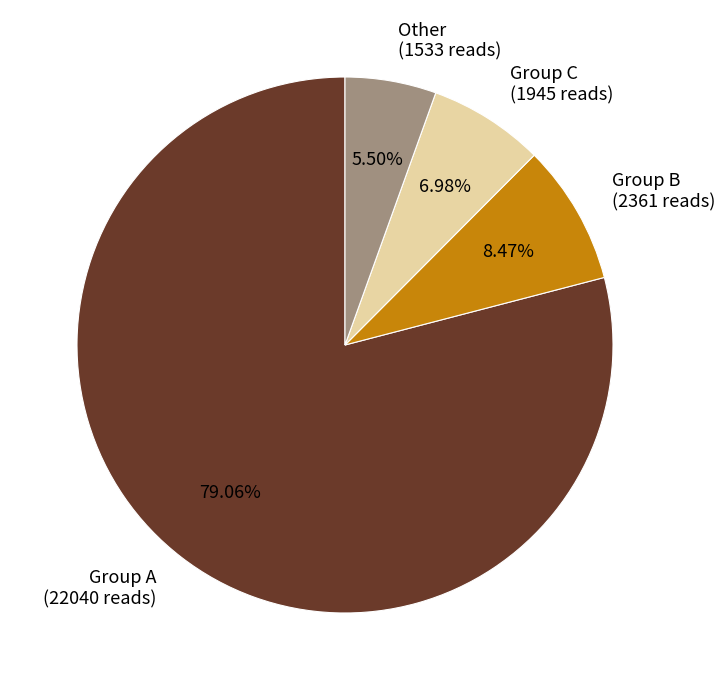

What is the largest slice in the pie chart?

Group A (22040 reads)